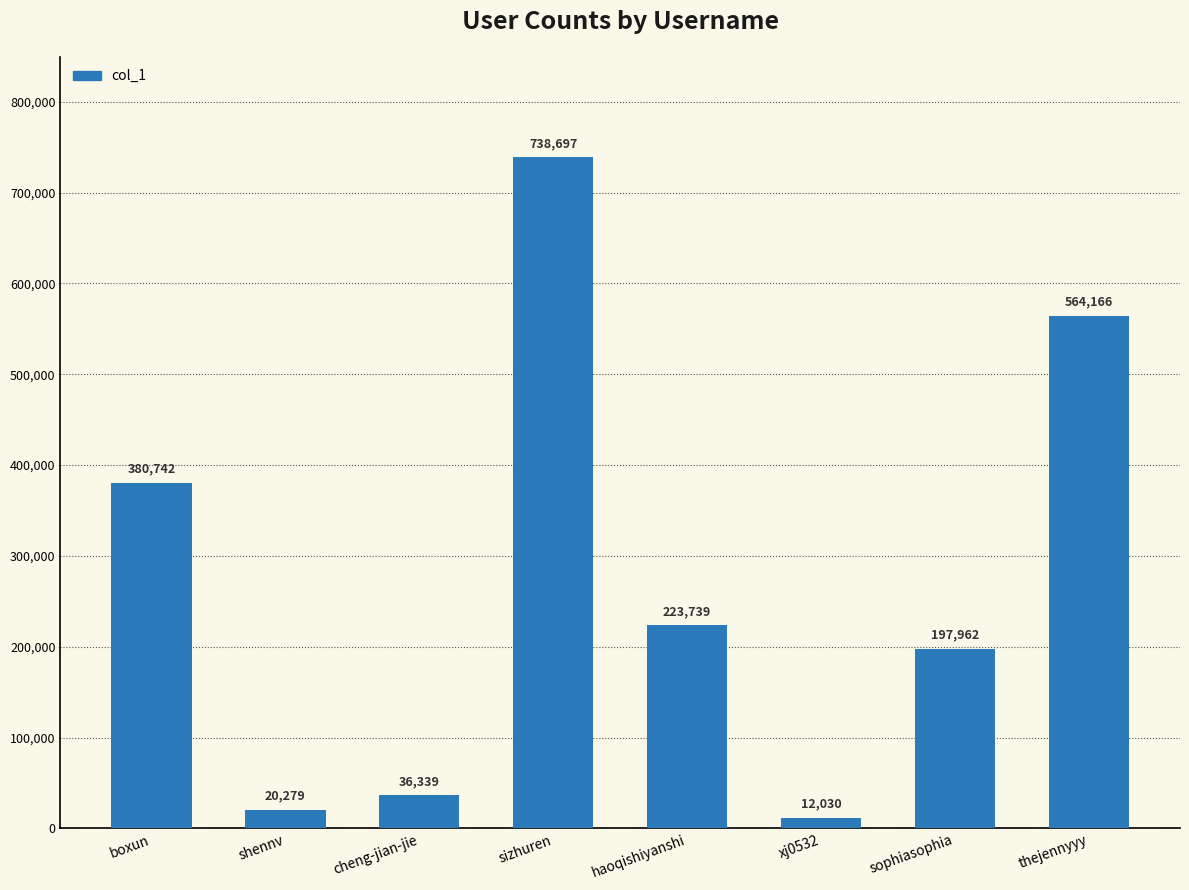

What is the difference between the maximum and minimum values?

726667